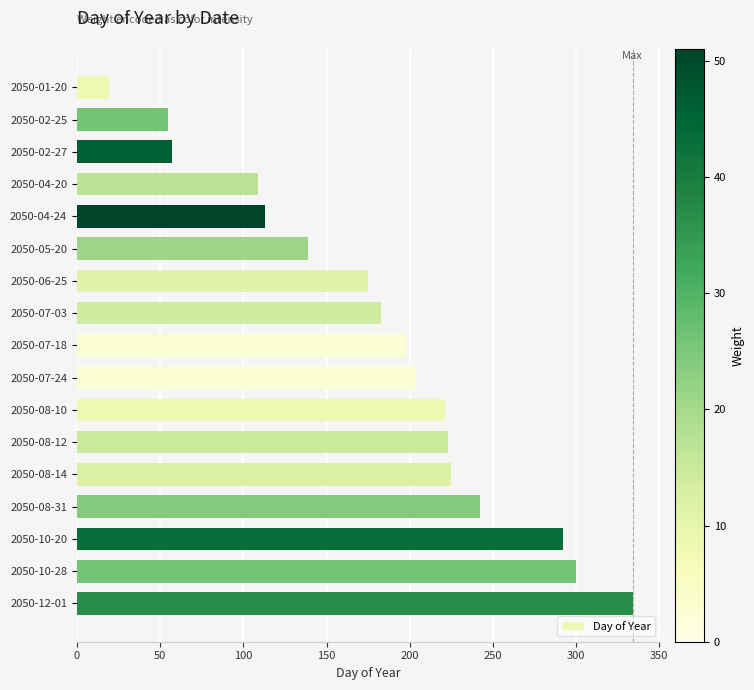

What is the difference between the maximum and minimum values?

315